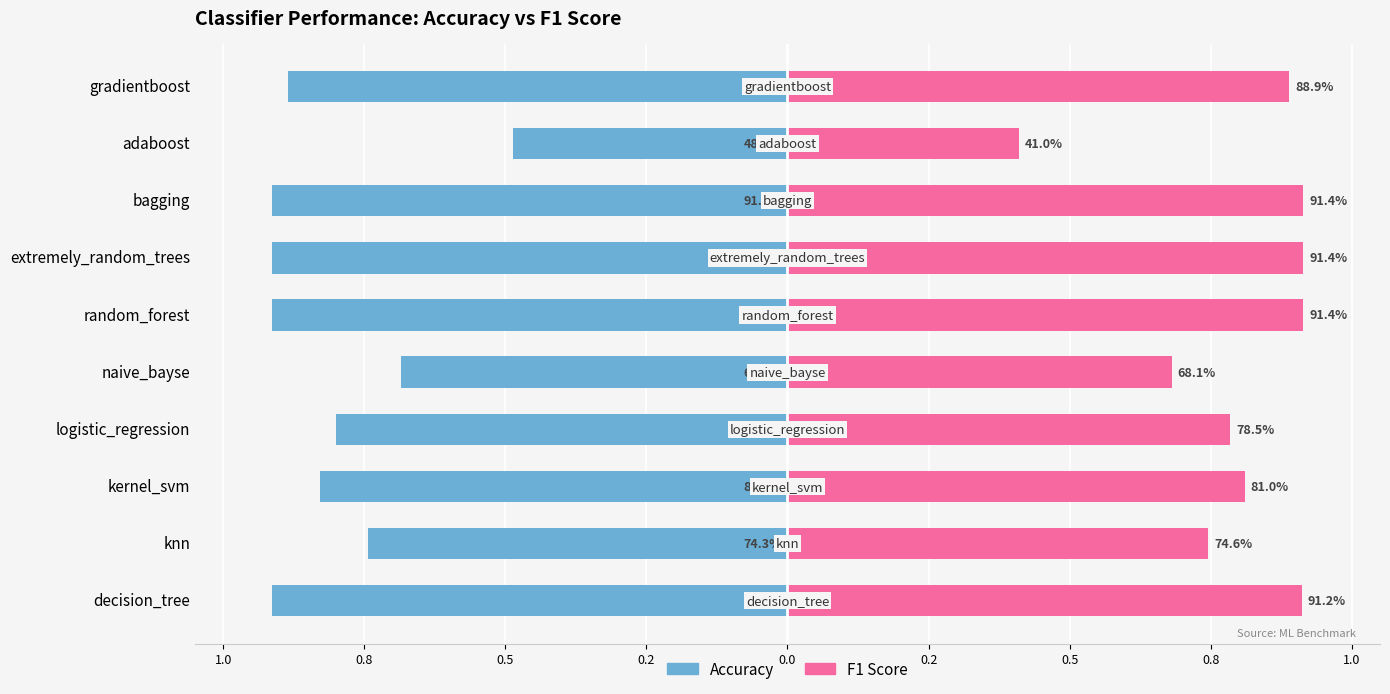

Is it true that f1_score equals 0.5 at adaboost?

False